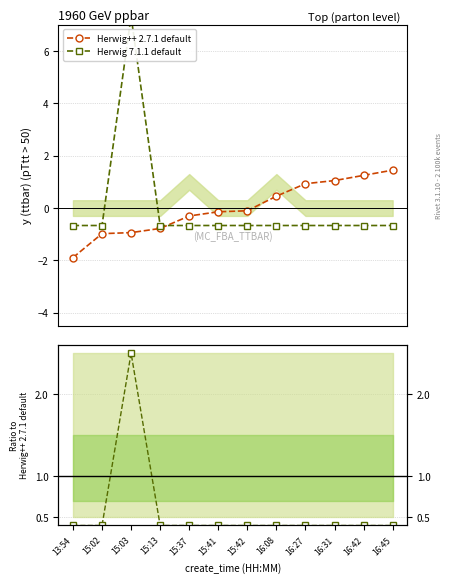

What is the lowest value of the Herwig++ 2.7.1 default series?

-1.9